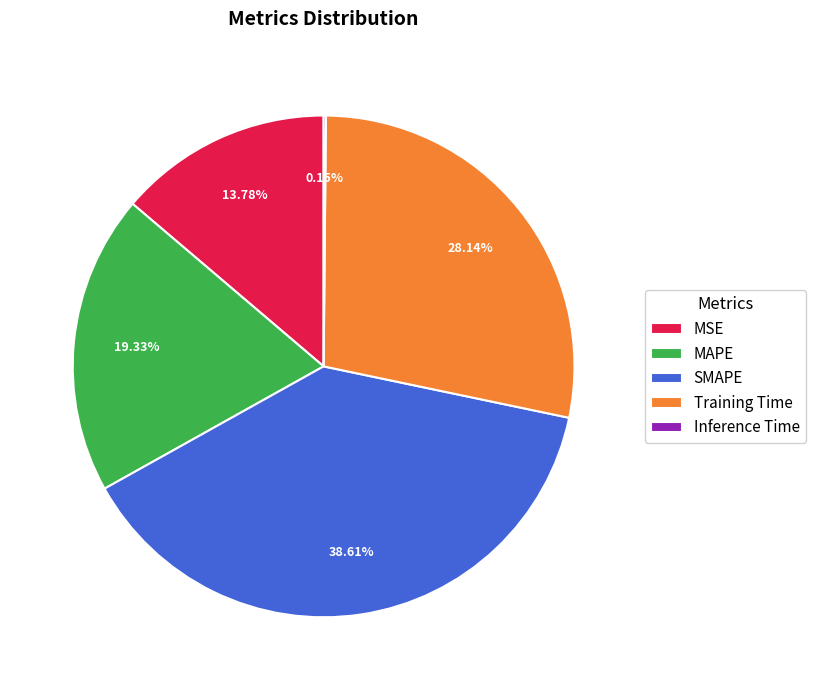

Between MAPE and Training Time, which is larger?

Training Time